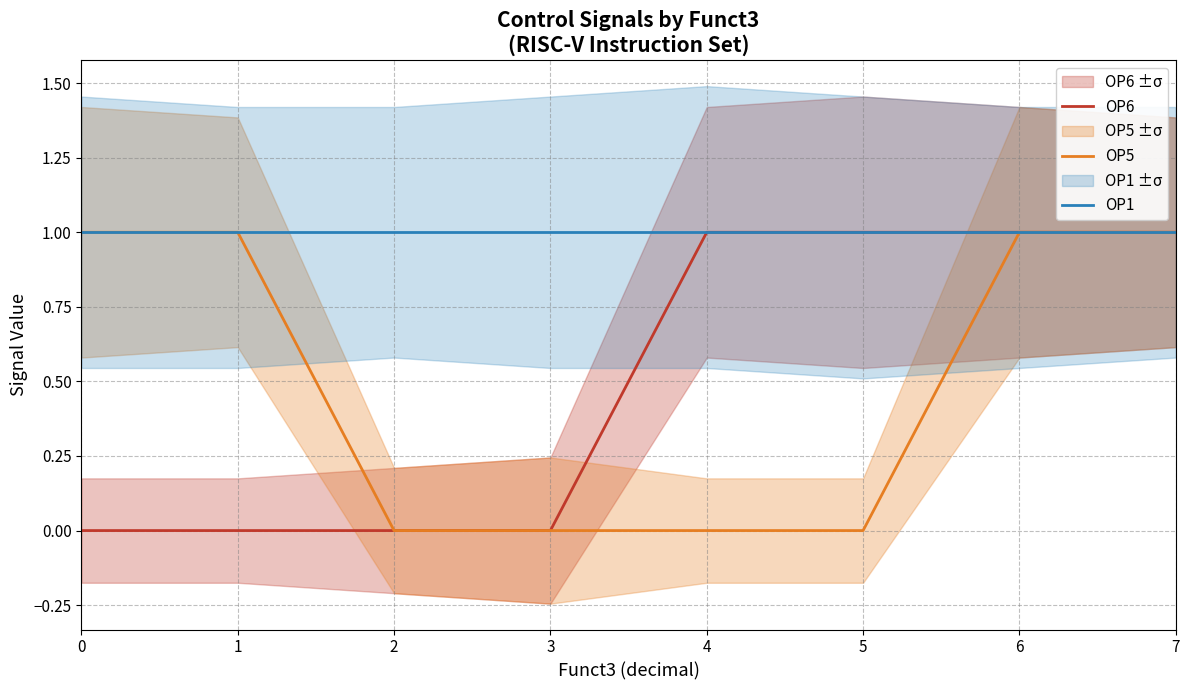

The OP5 series shows 1 at 1. True or false?

True